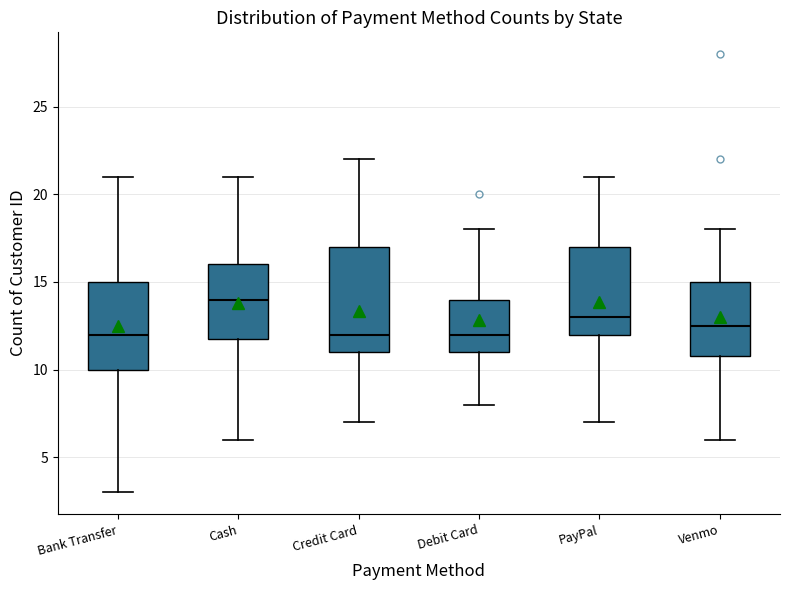

Which box is the tallest, from its lower edge to its upper edge?

Credit Card